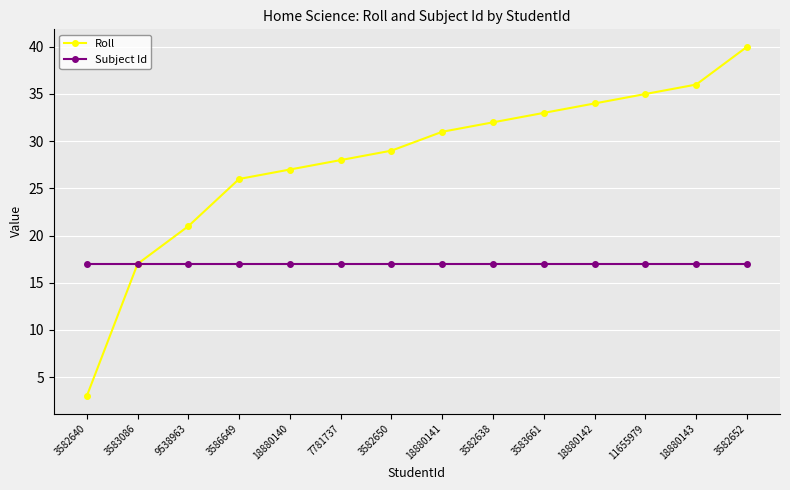

The value of Roll at 3583086 is 17. True or false?

True